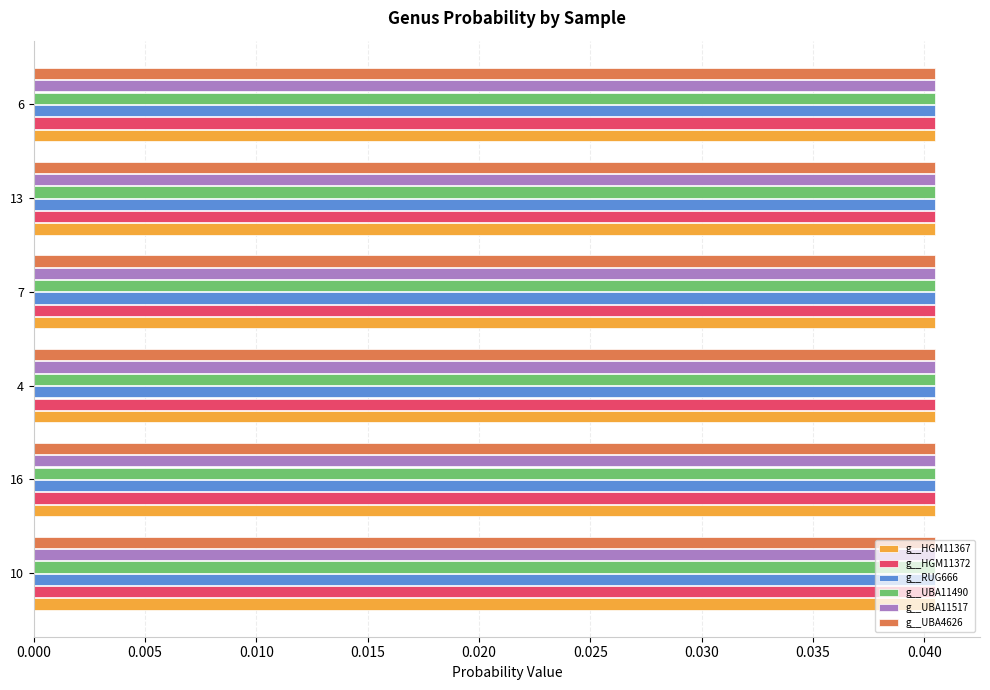

At how many categories does at least one series exceed 0?

6